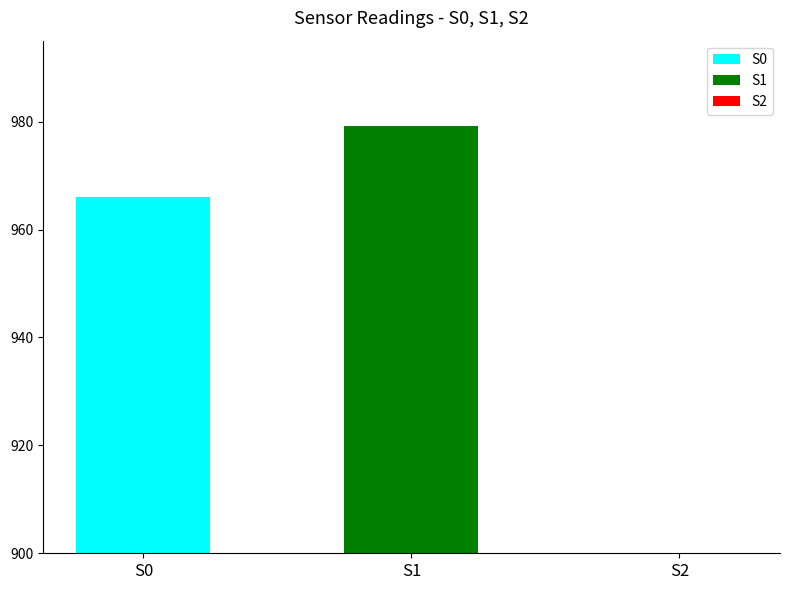

The S0 series shows 1371 at 3. True or false?

False